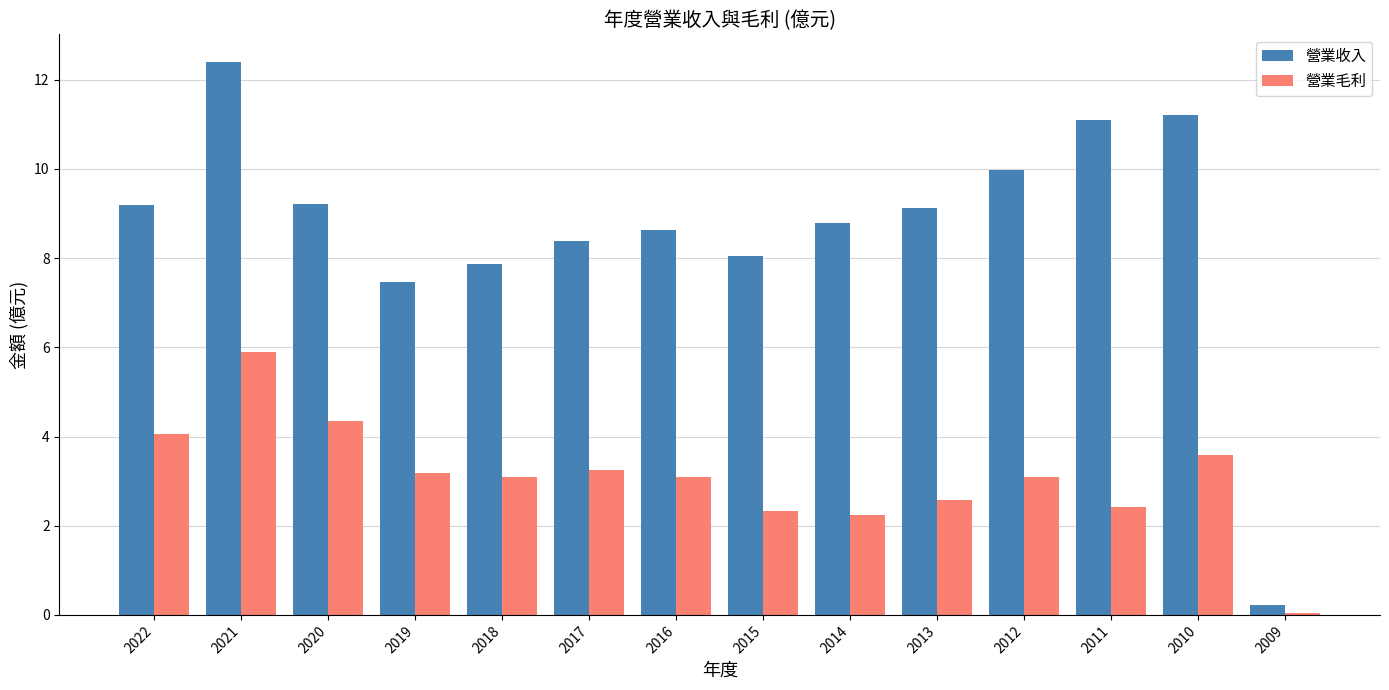

What is the sum of the 營業收入 values at 2015 and 2012?

18.0